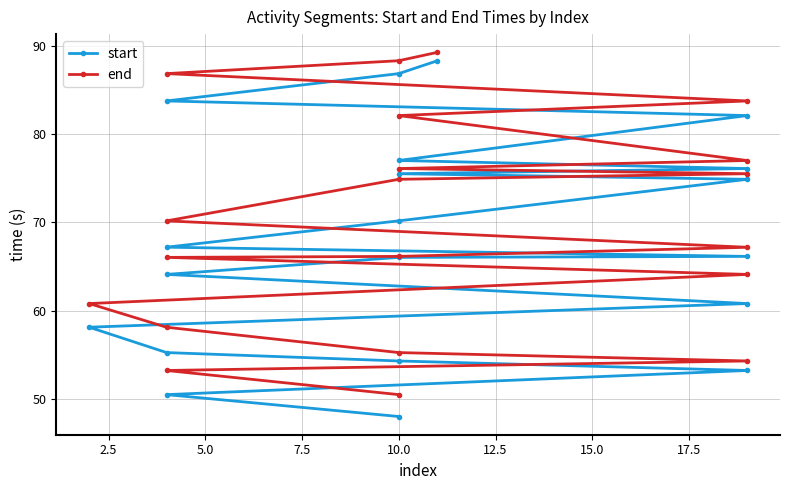

Reading left to right, transcribe all the data shown in this chart.

start: 48.0	50.5	53.2	54.3	55.3	58.1	60.8	64.1	66.0	66.1	67.2	70.2	74.9	75.5	76.1	77.0	82.1	83.7	86.8	88.3
end: 50.5	53.2	54.3	55.3	58.1	60.8	64.1	66.0	66.1	67.2	70.2	74.9	75.5	76.1	77.0	82.1	83.7	86.8	88.3	89.3